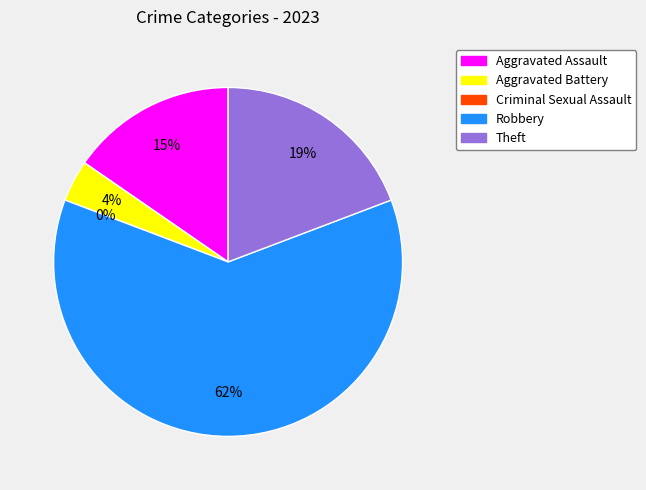

To the nearest percent, what percentage of the pie is Theft?

19%